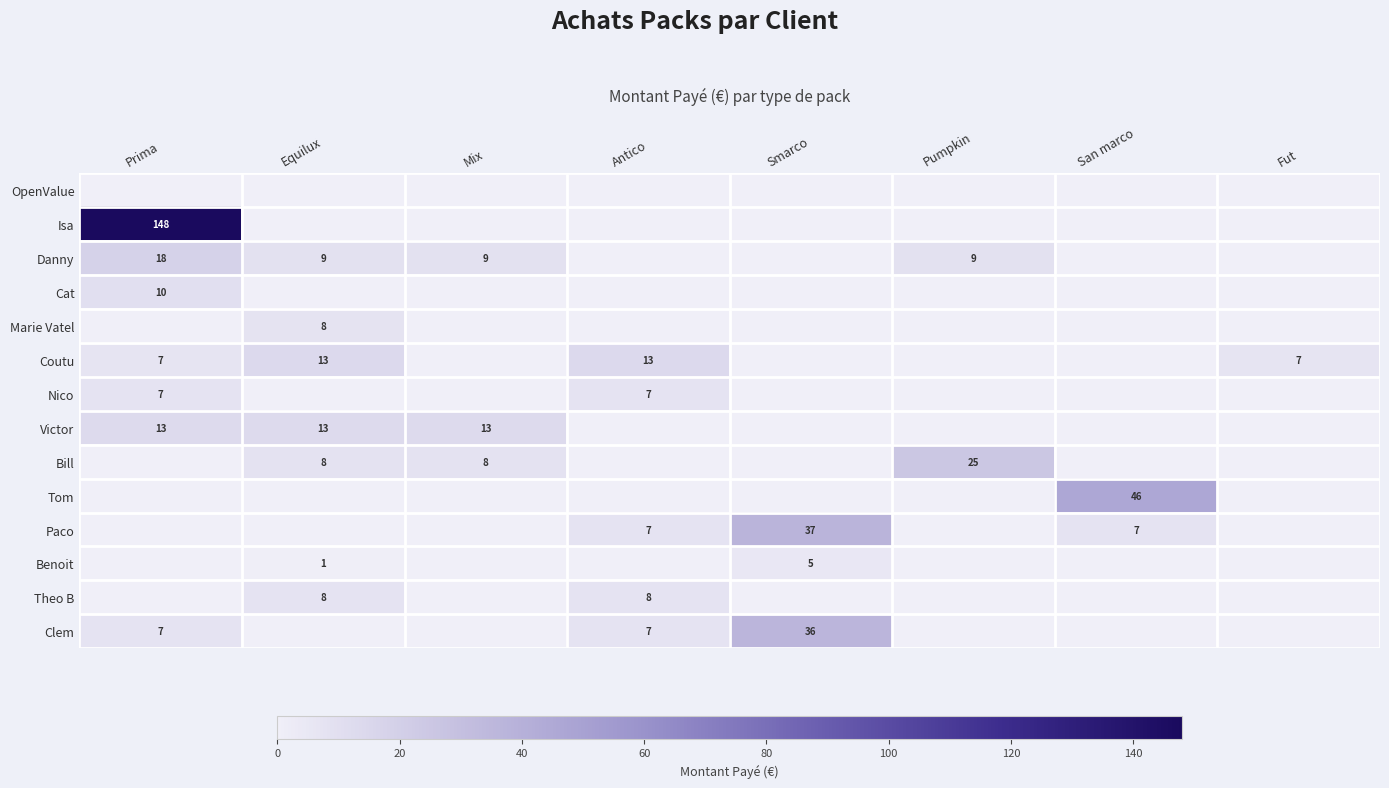

What is the total value across all series at Fut?

6.7